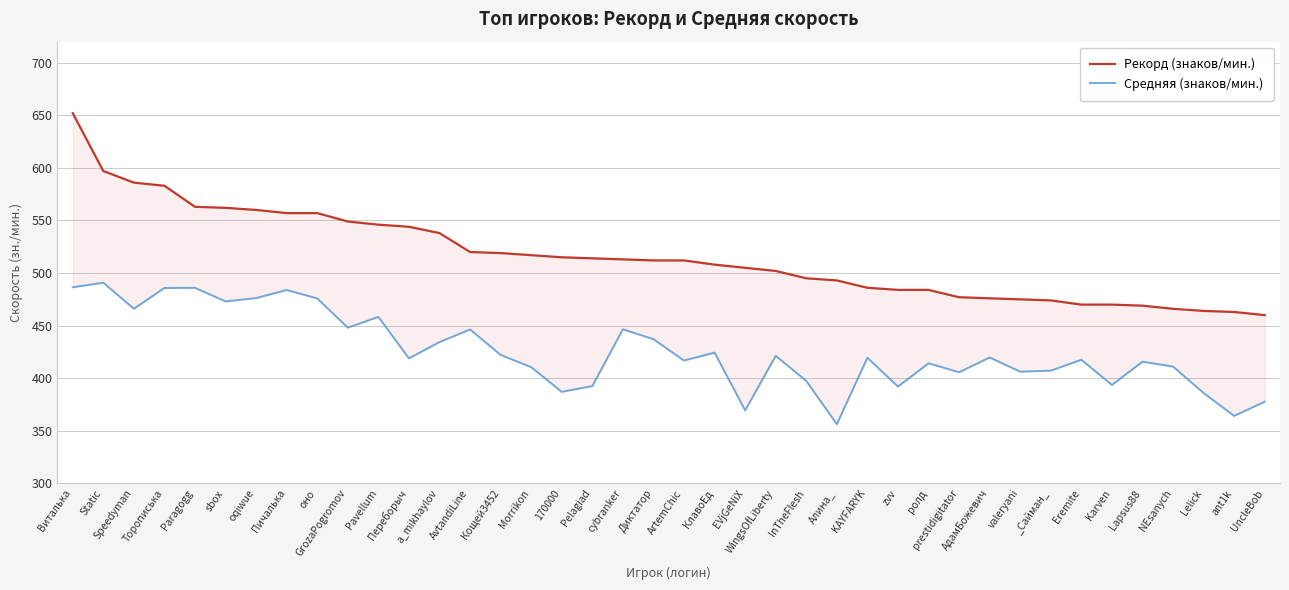

At which category is the sum across all series the highest?

Виталька